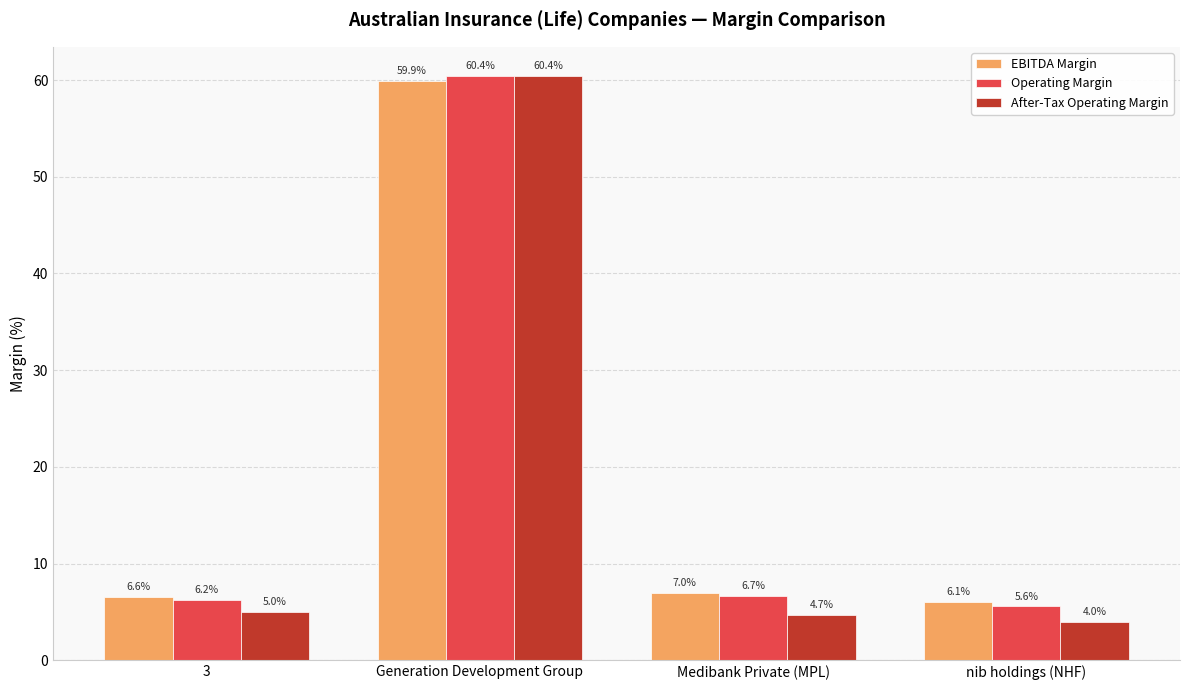

Which series changed the most between Medibank Private (MPL) and nib holdings (NHF)?

Operating Margin